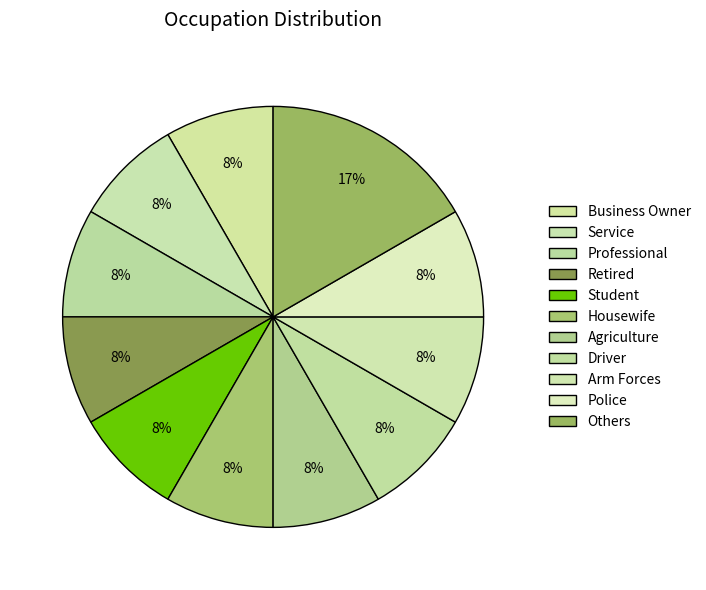

To the nearest percent, what is the combined percentage of Agriculture and Others?

25%